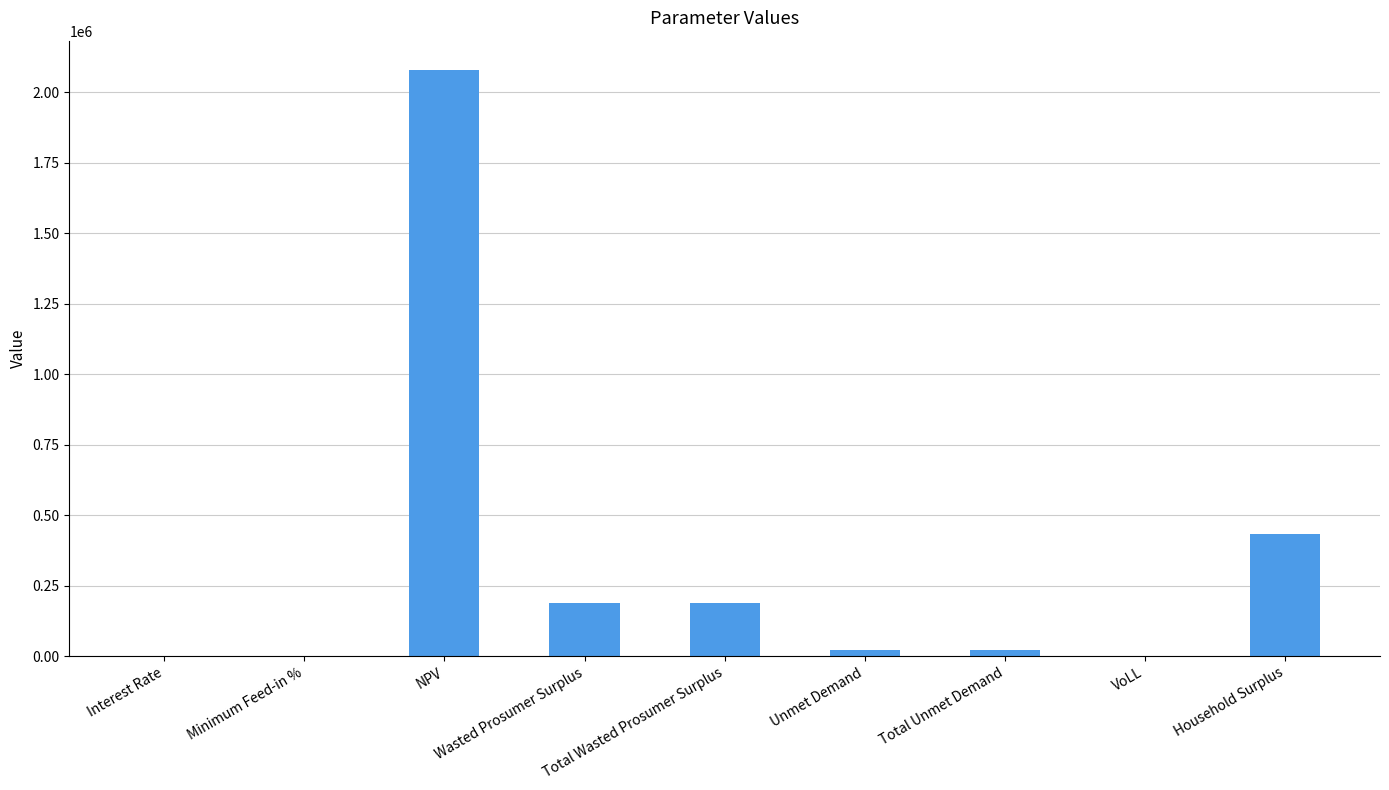

What is the sum of all values?

2932879.2